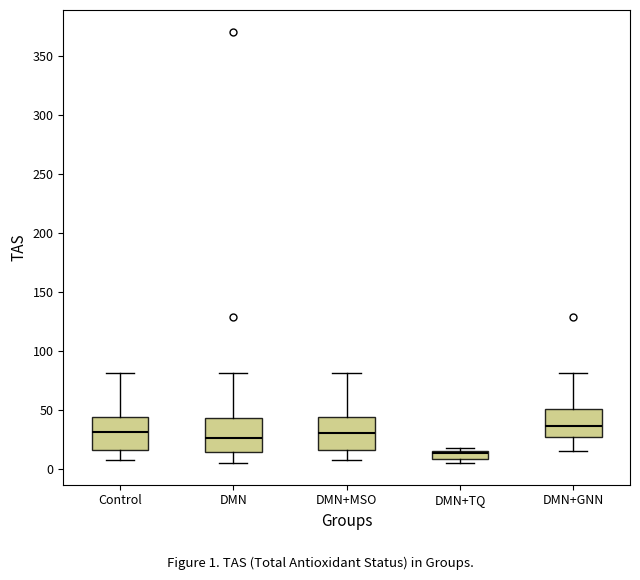

Which box's median line is the highest?

DMN+GNN